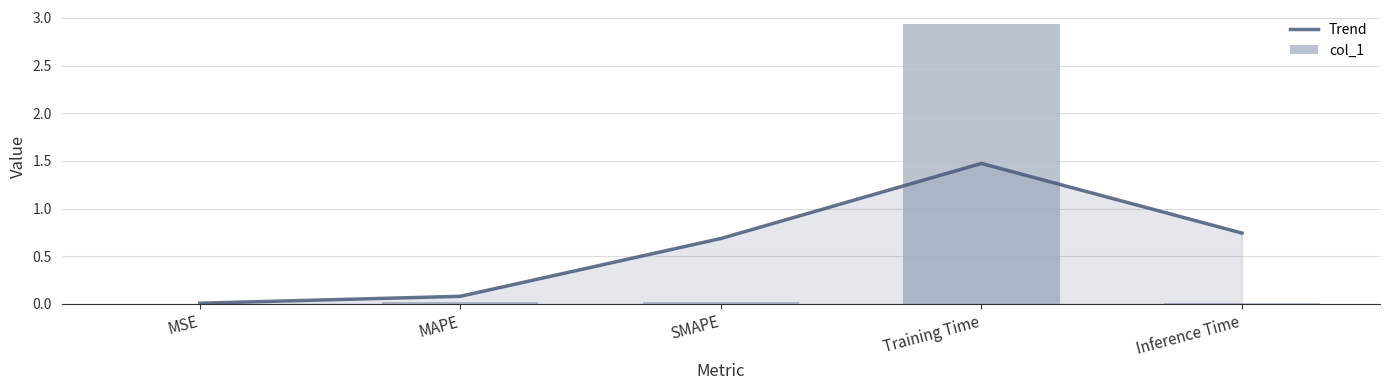

What is the label of the 5th bar from the right?

MSE